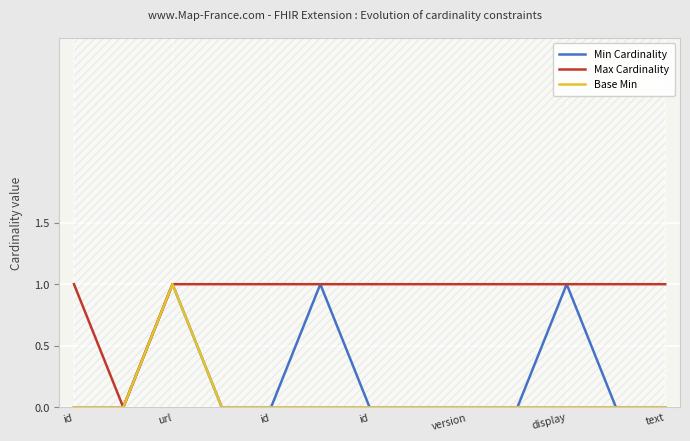

What is the difference between the highest and lowest values at display?

1